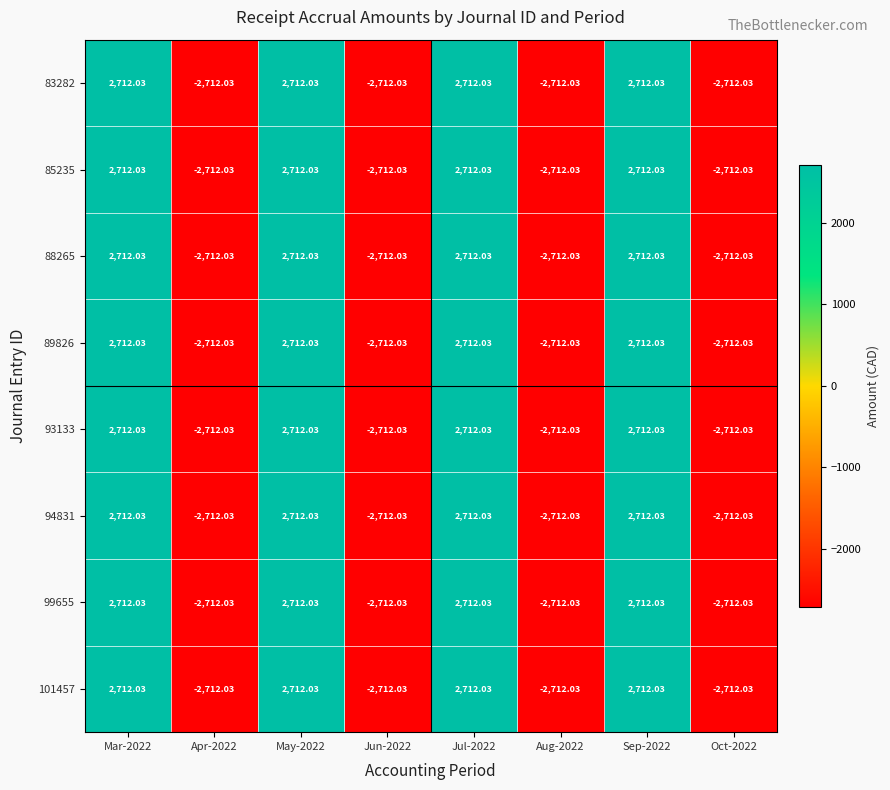

Is the value of 89826 at Oct-2022 greater than the value of 83282 at Sep-2022?

No